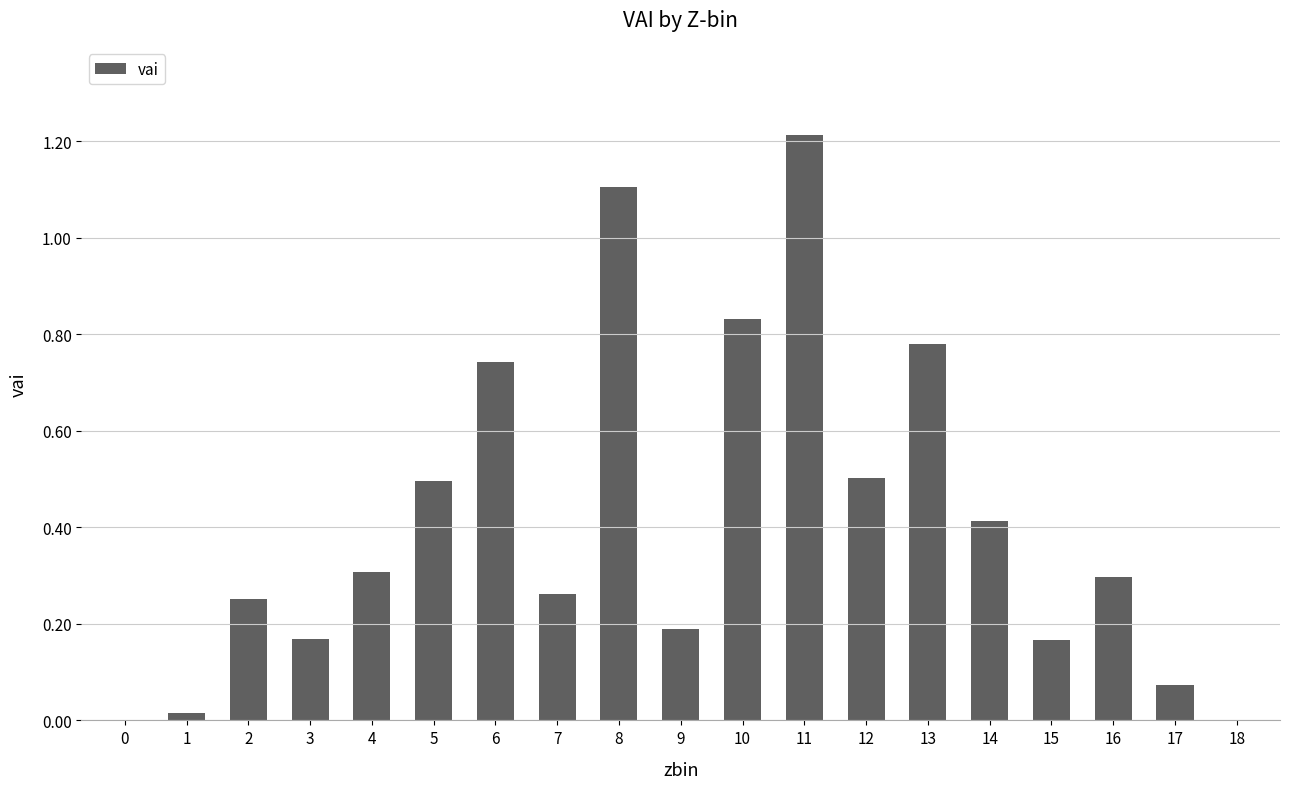

How many distinct data groups are displayed?

1